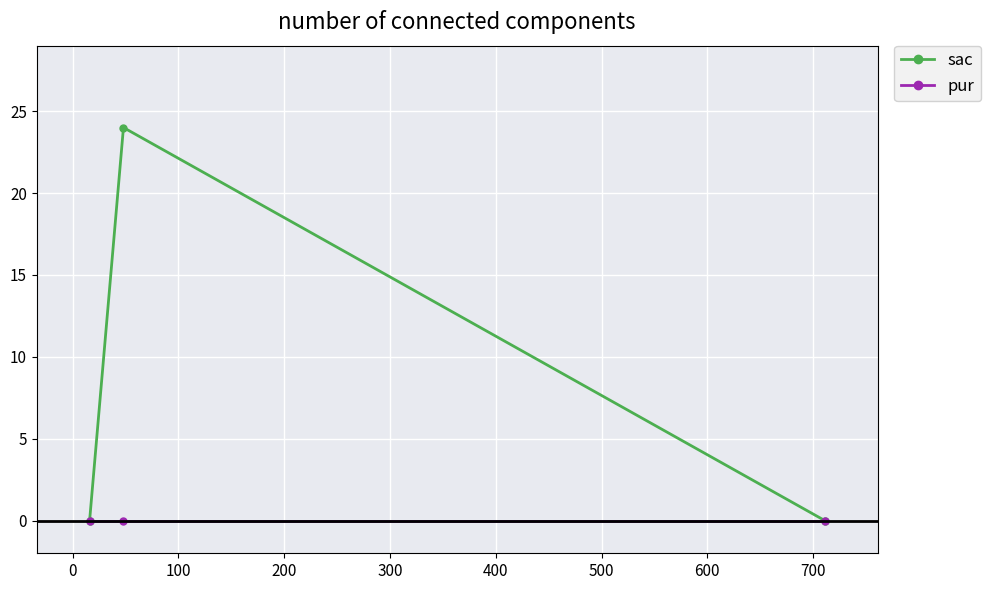

Which series has the largest total across all categories?

sac